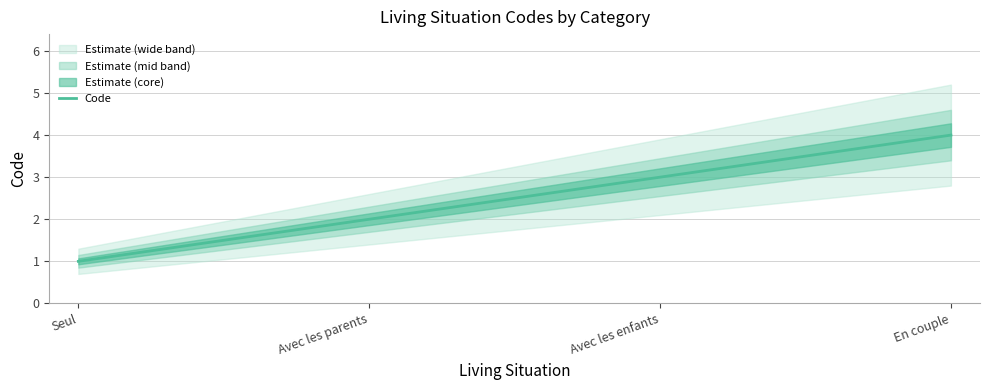

The chart shows a value of 2 at Avec les parents. True or false?

True